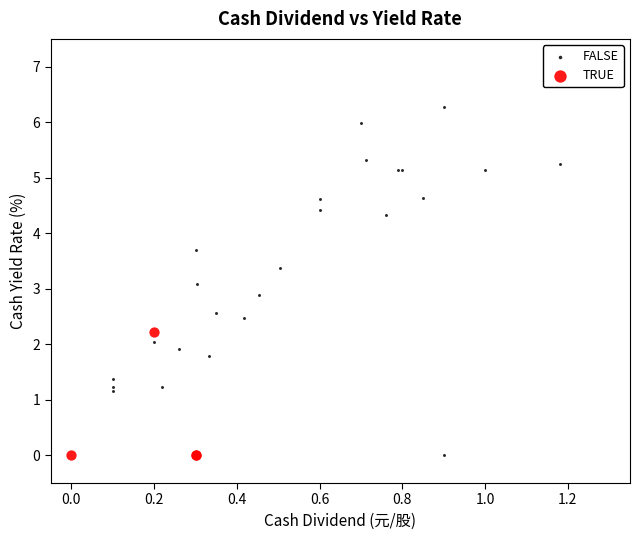

Which series has the widest spread of Y values?

FALSE